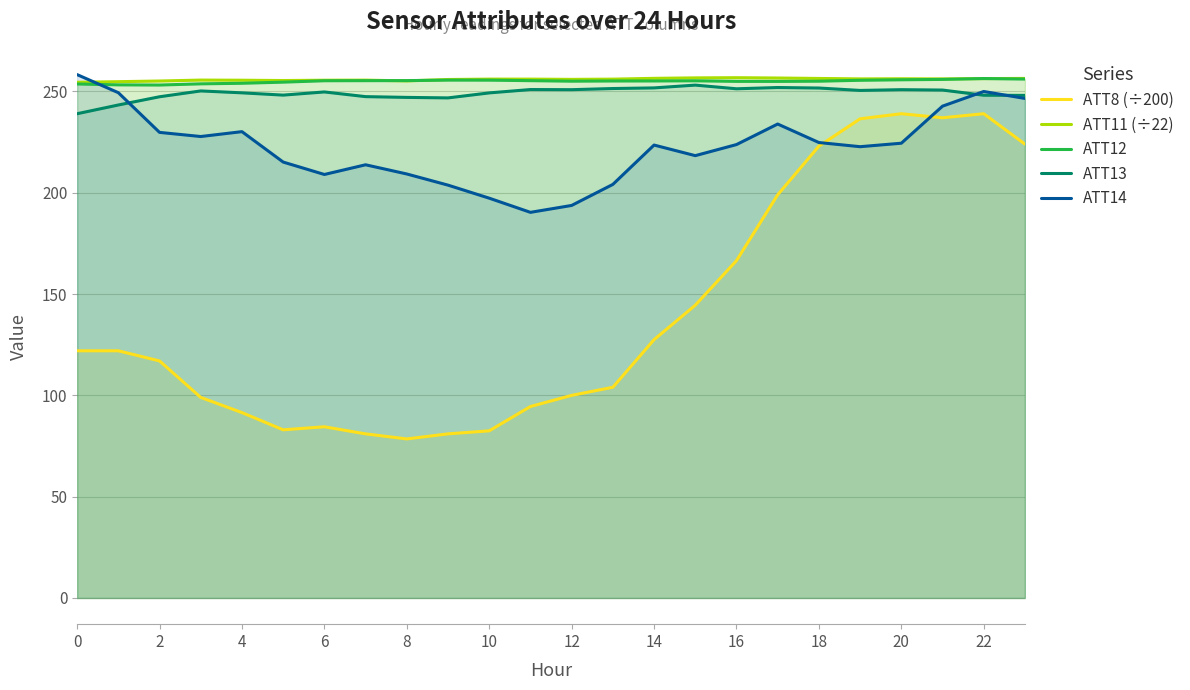

Which category has the highest value in the ATT11 (÷22) series?

16